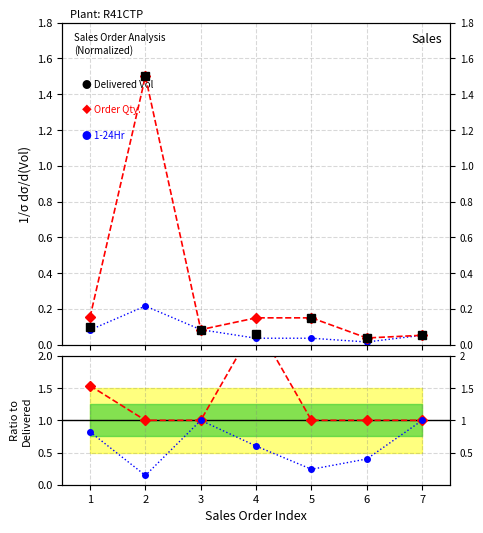

Between 2 and 3, which series saw the biggest shift?

Delivered Volume